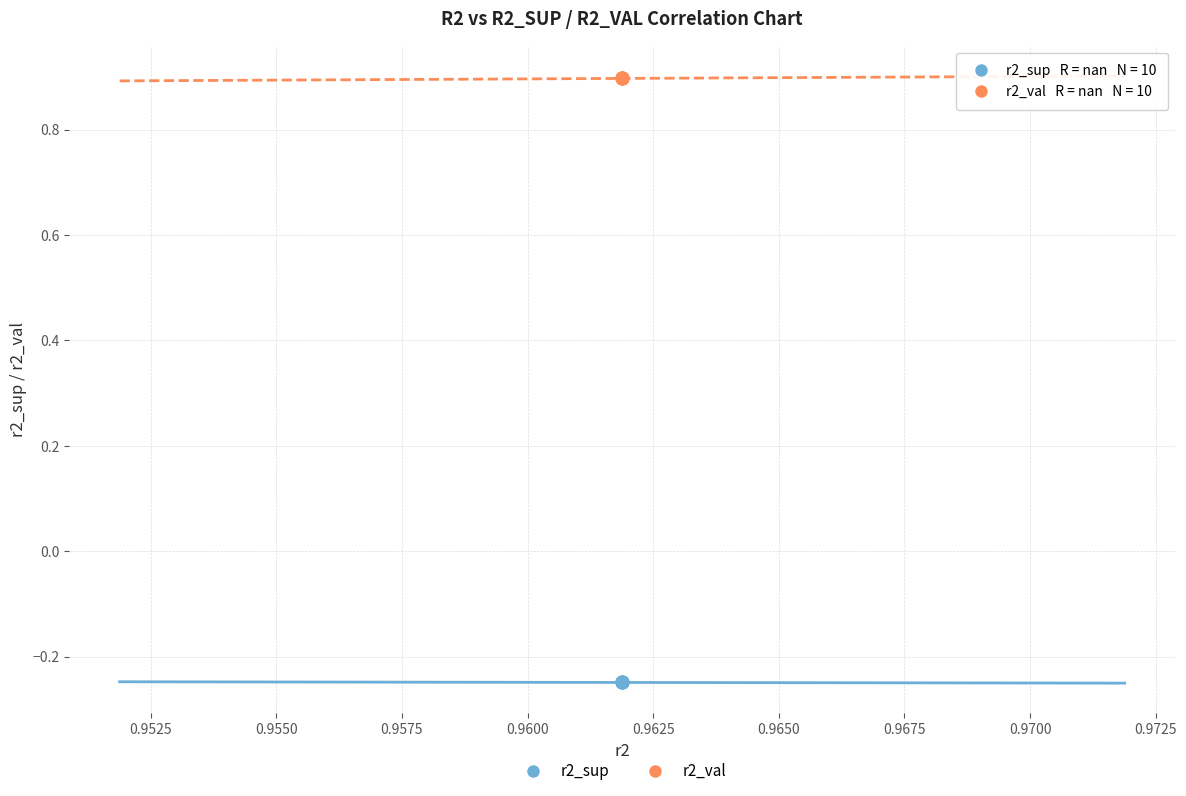

What are all the series names shown in the legend?

r2_sup, r2_val